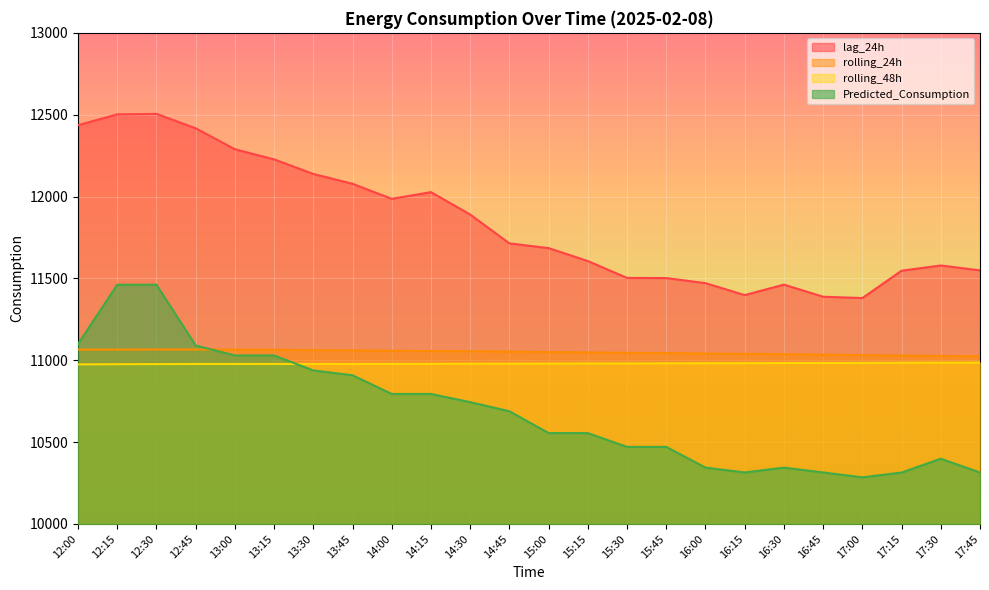

Which category has the highest value across all series?

12:30